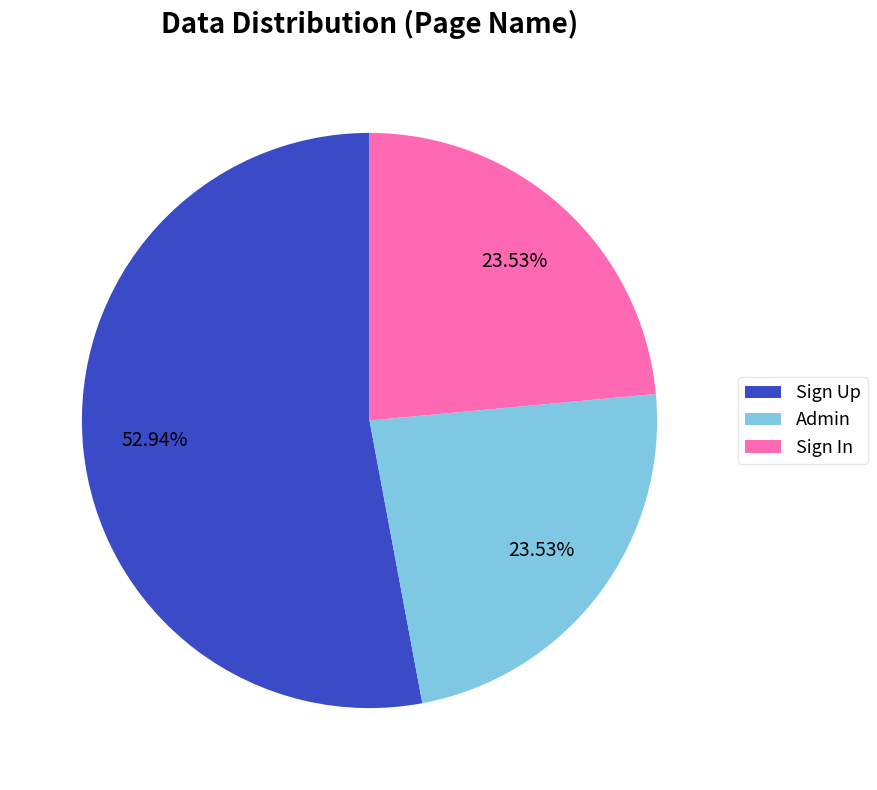

What is the ratio of the value at Sign Up to the value at Sign In?

2.2